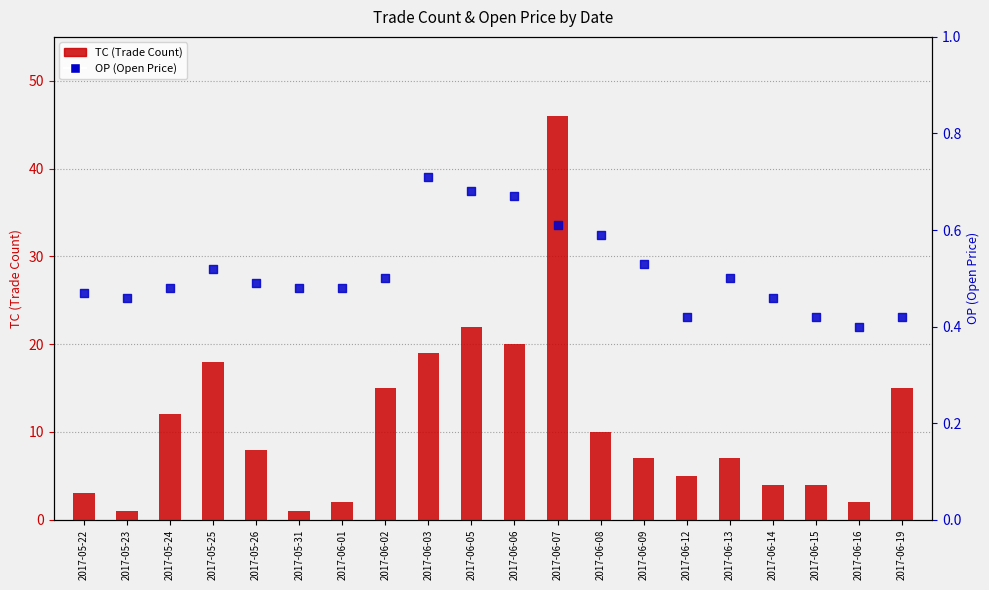

Is the value of OP (Open Price) at 2017-05-23 greater than the value of TC (Trade Count) at 2017-06-01?

No